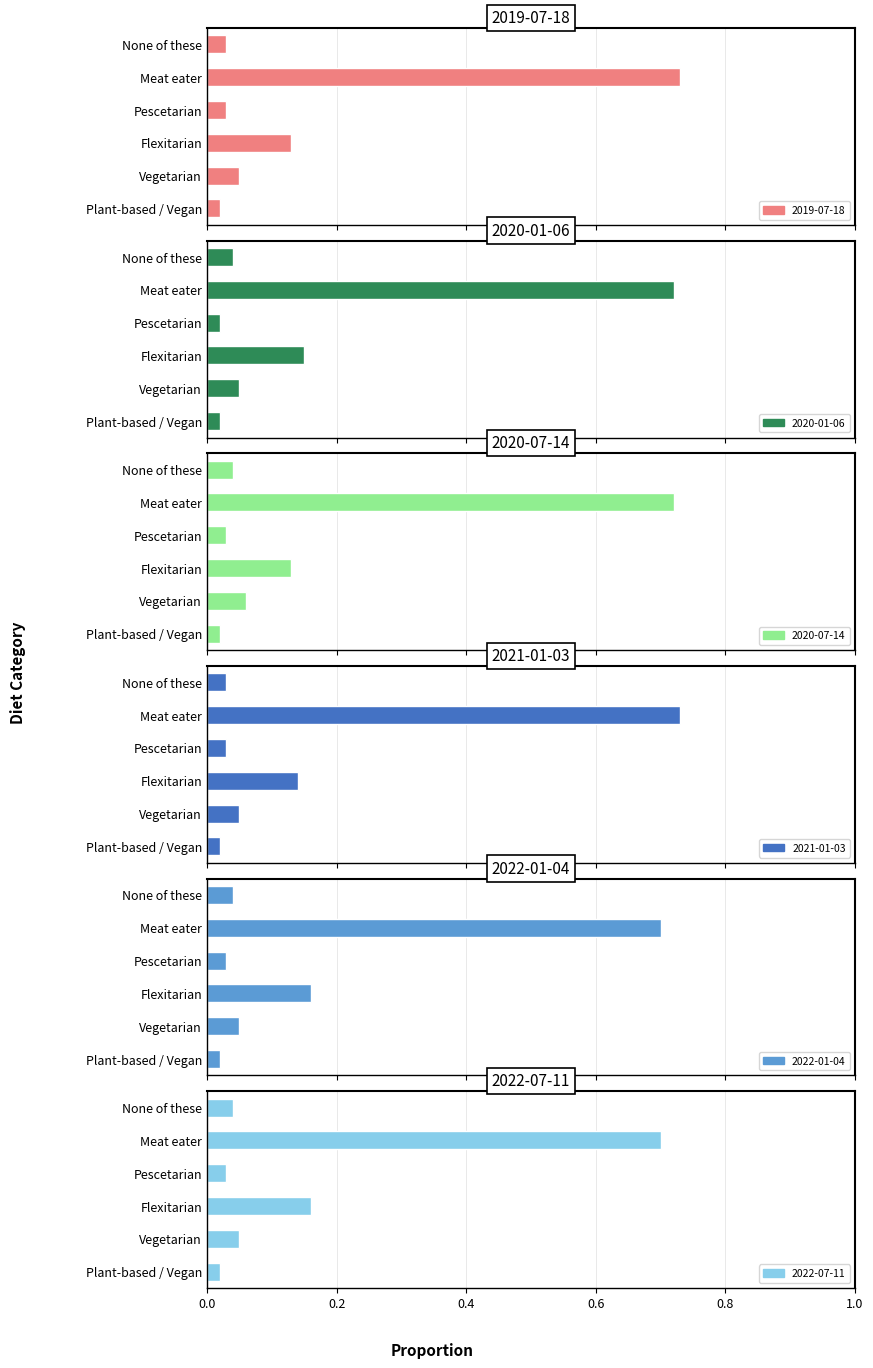

What is the value of the 2020-07-14 bar at the 2nd from the left?

0.1